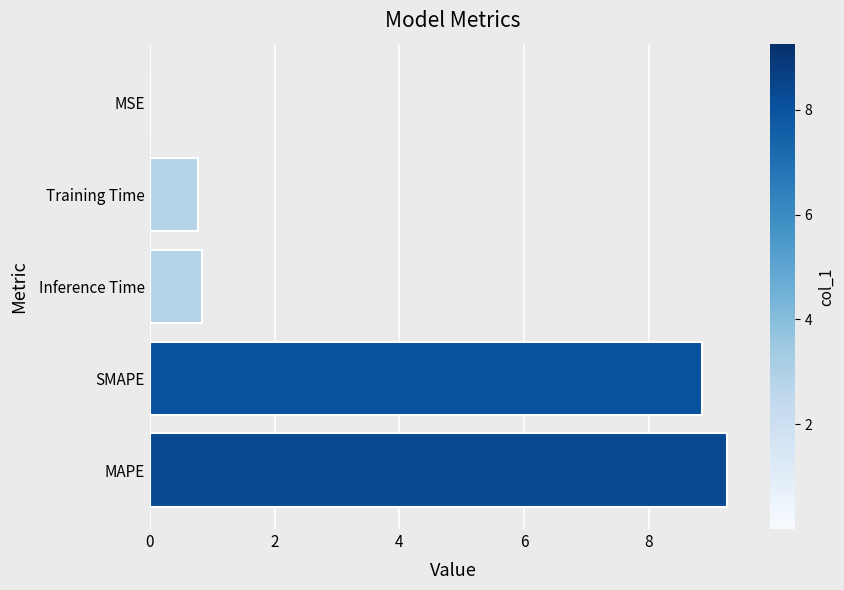

What is the sum of all values?

19.7